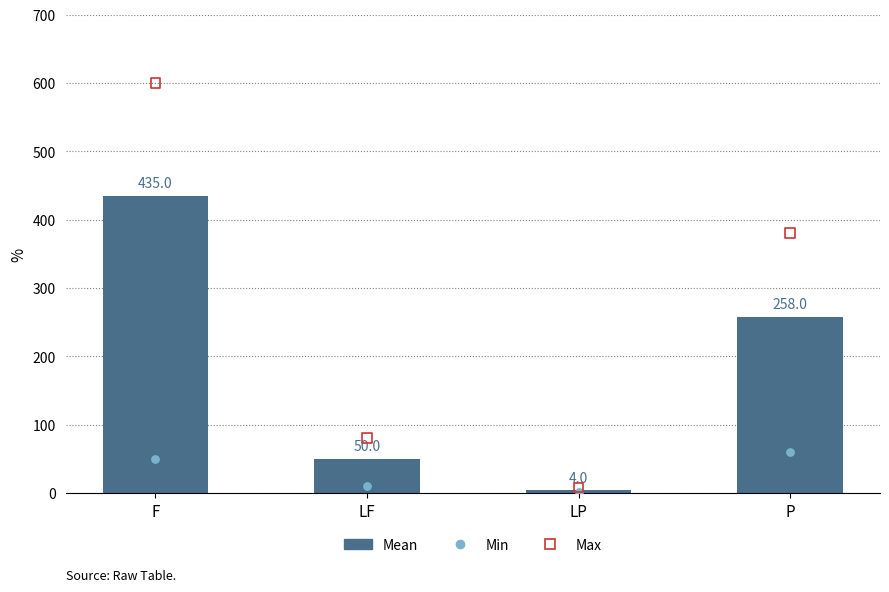

Which series has the widest spread of Y values?

Max